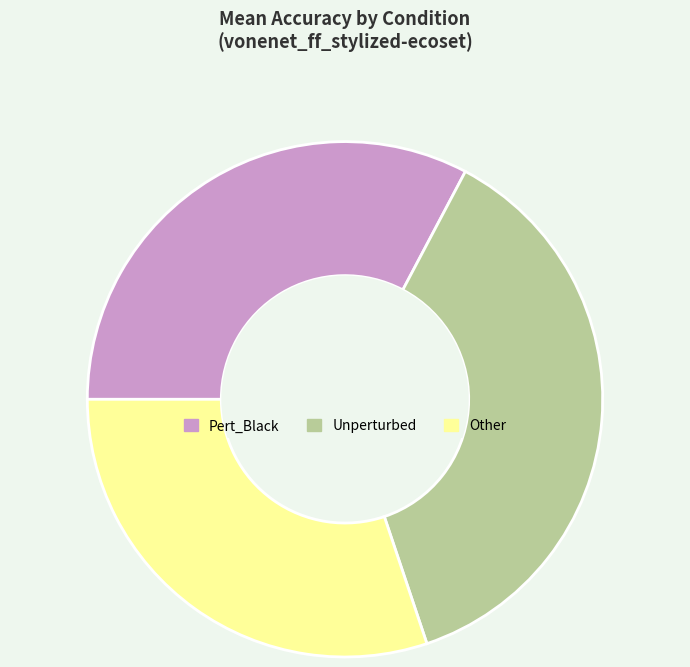

Which category has the biggest portion of the pie?

Unperturbed